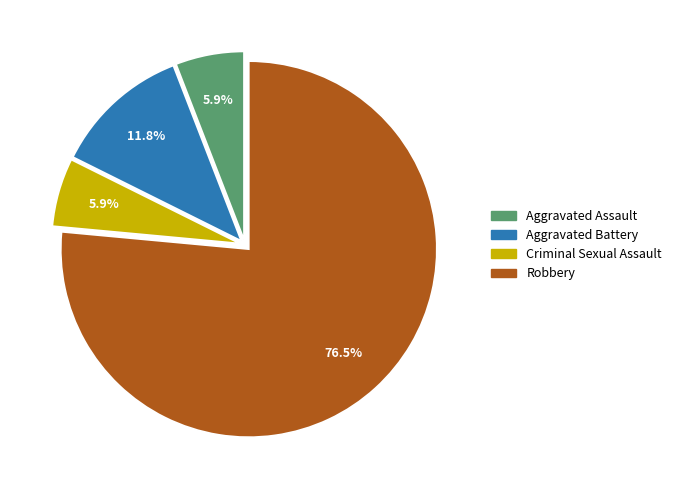

Which slice is the largest?

Robbery